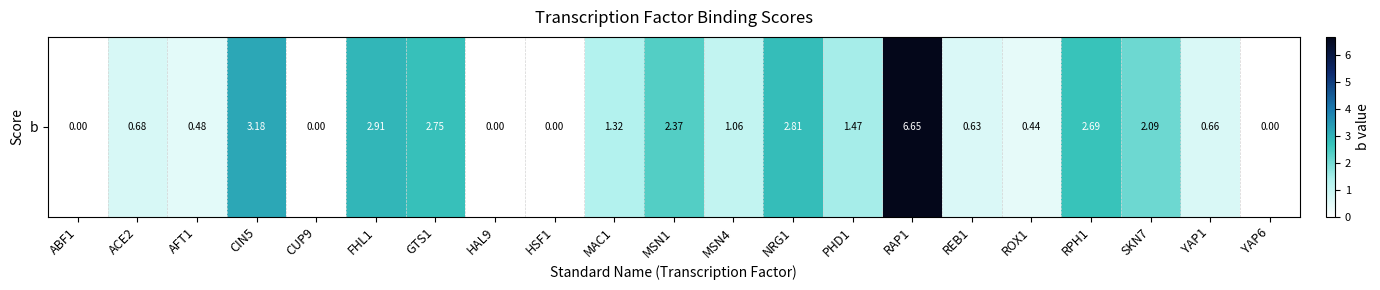

The value at YAP1 is 0.3. True or false?

False